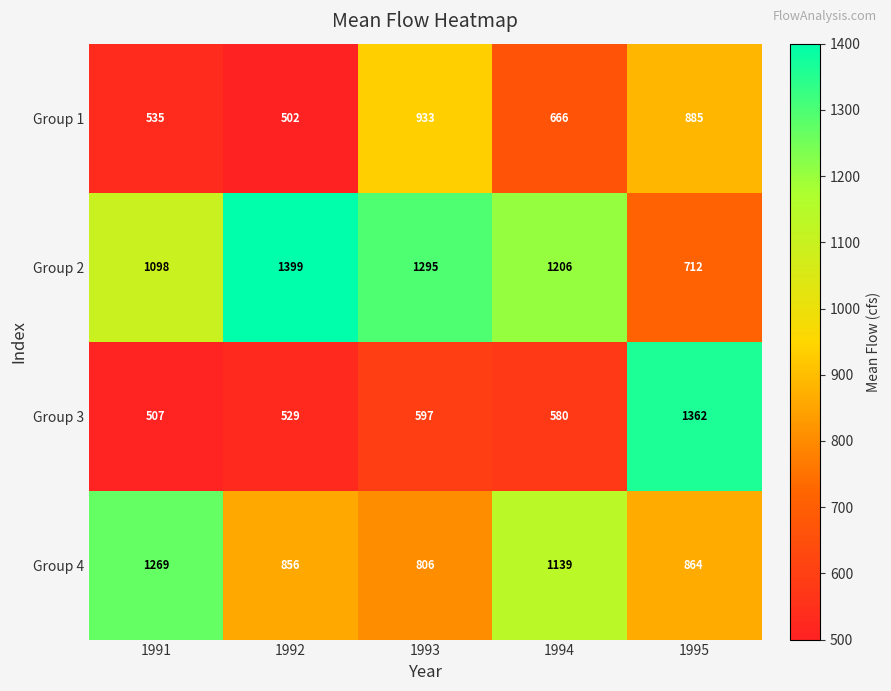

How many distinct data groups are displayed?

4